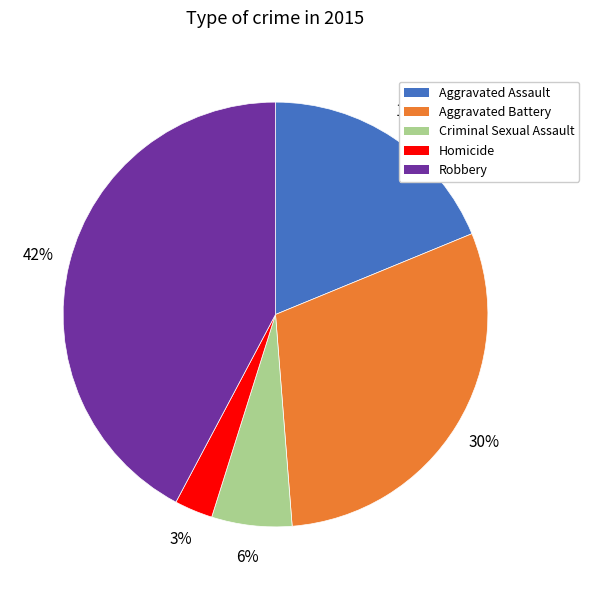

How many segments does this pie chart have?

5